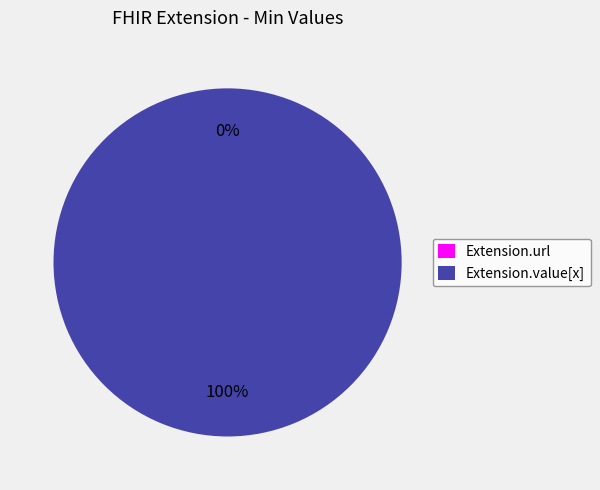

How many slices are in this pie chart?

2